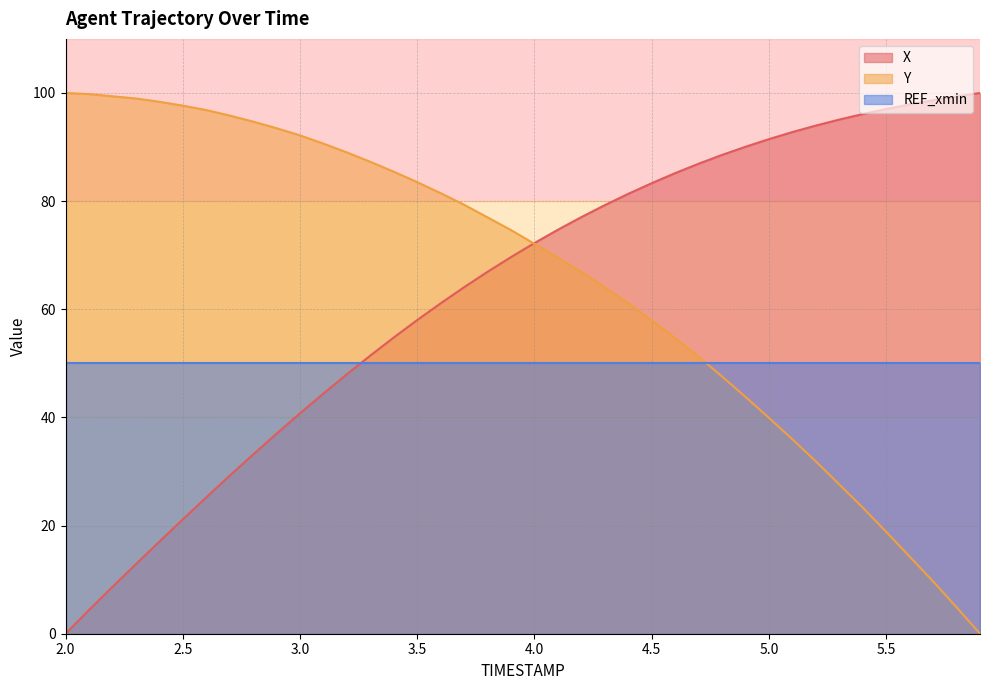

True or false: X has more than 1 interior local peaks.

False